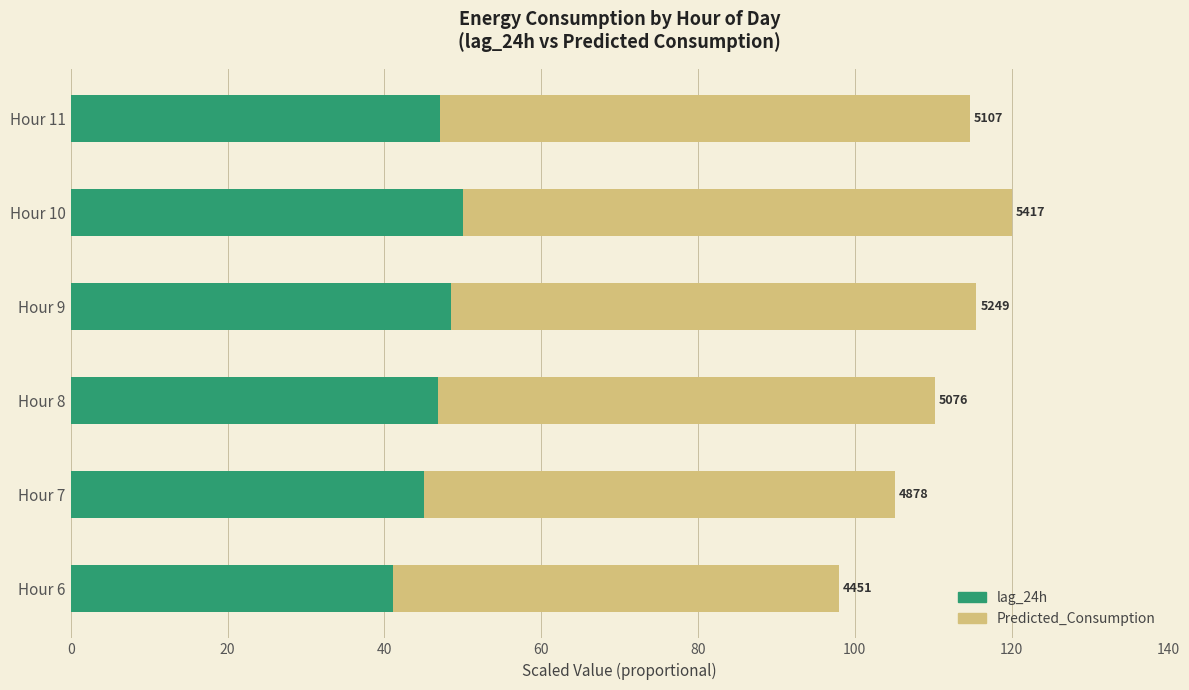

Reading left to right, what are all the values shown in this chart?

lag_24h (mean): 41.1	45.0	46.9	48.5	50.0	47.1
Predicted_Consumption (mean): 56.9	60.1	63.4	67.1	70.0	67.5